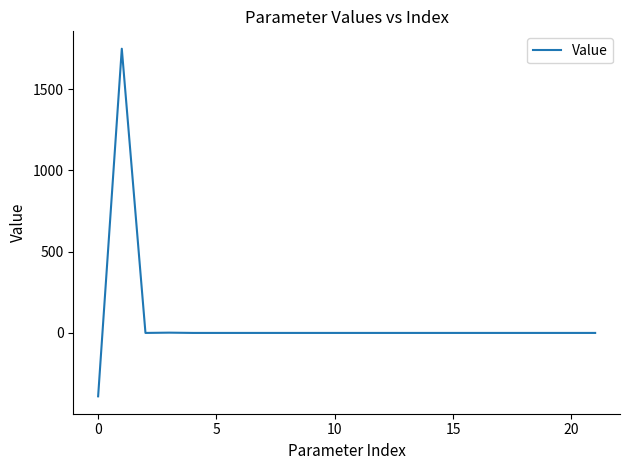

What is the difference between the maximum and minimum values?

2137.9